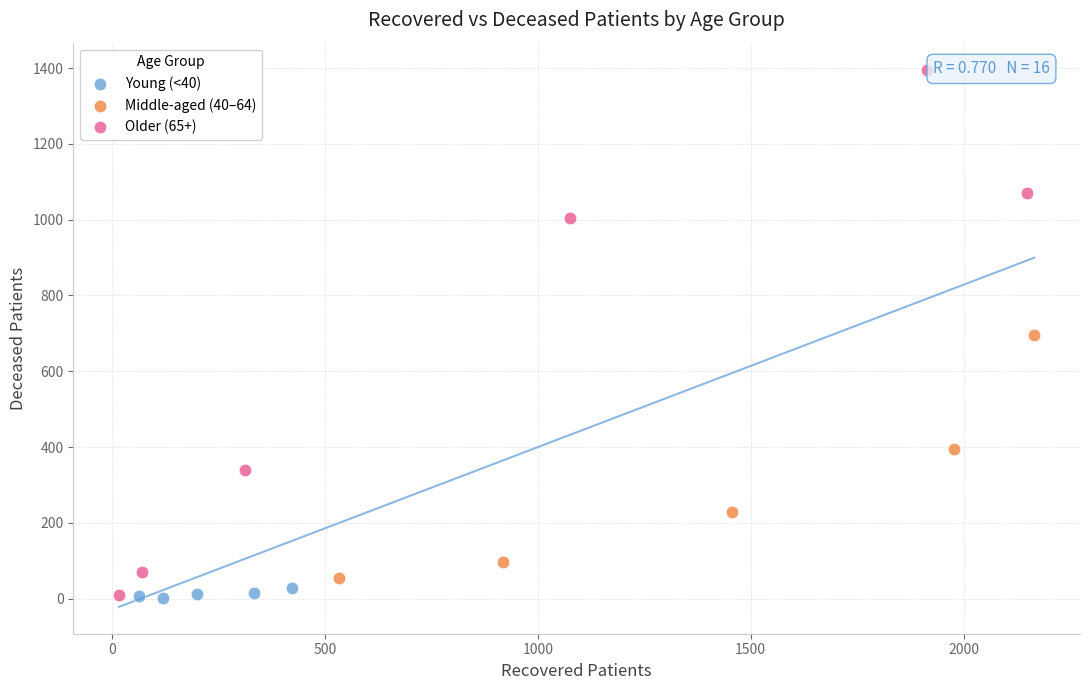

Which series contains the highest Y value?

Older (65+)